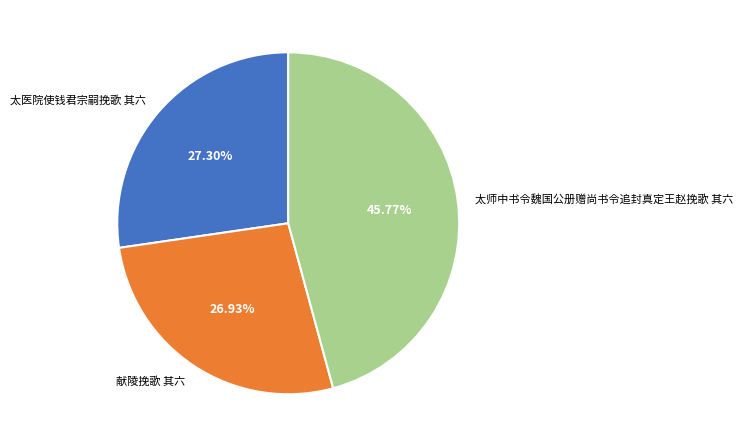

How many slices are in this pie chart?

3